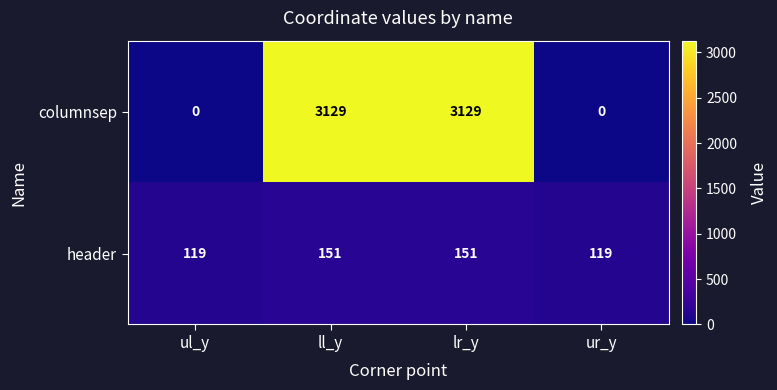

How many data points does each series have?

4